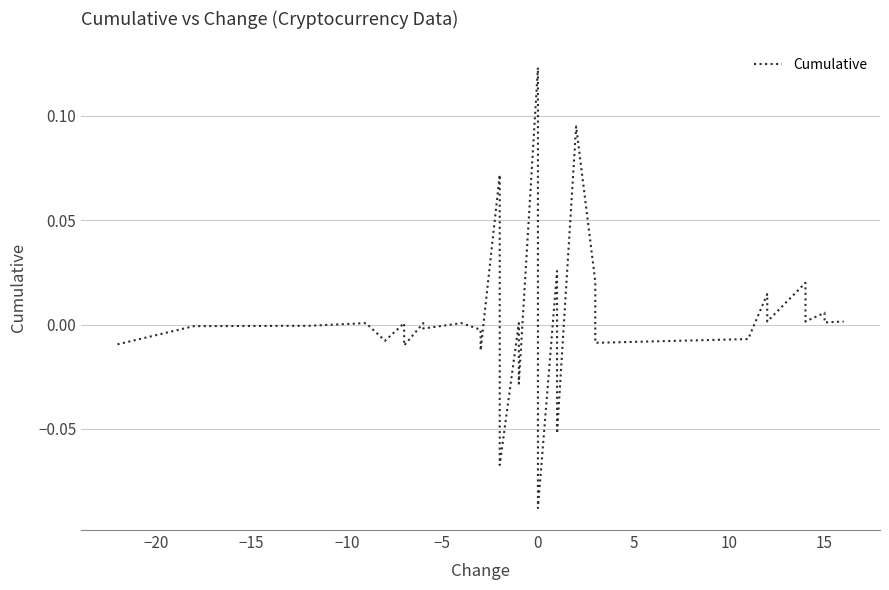

How many values are below zero?

18